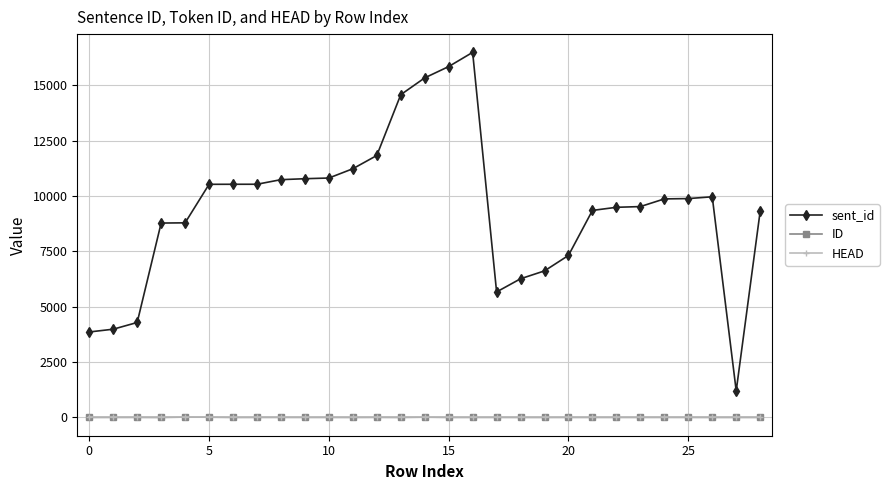

True or false: HEAD and sent_id cross at least once.

False